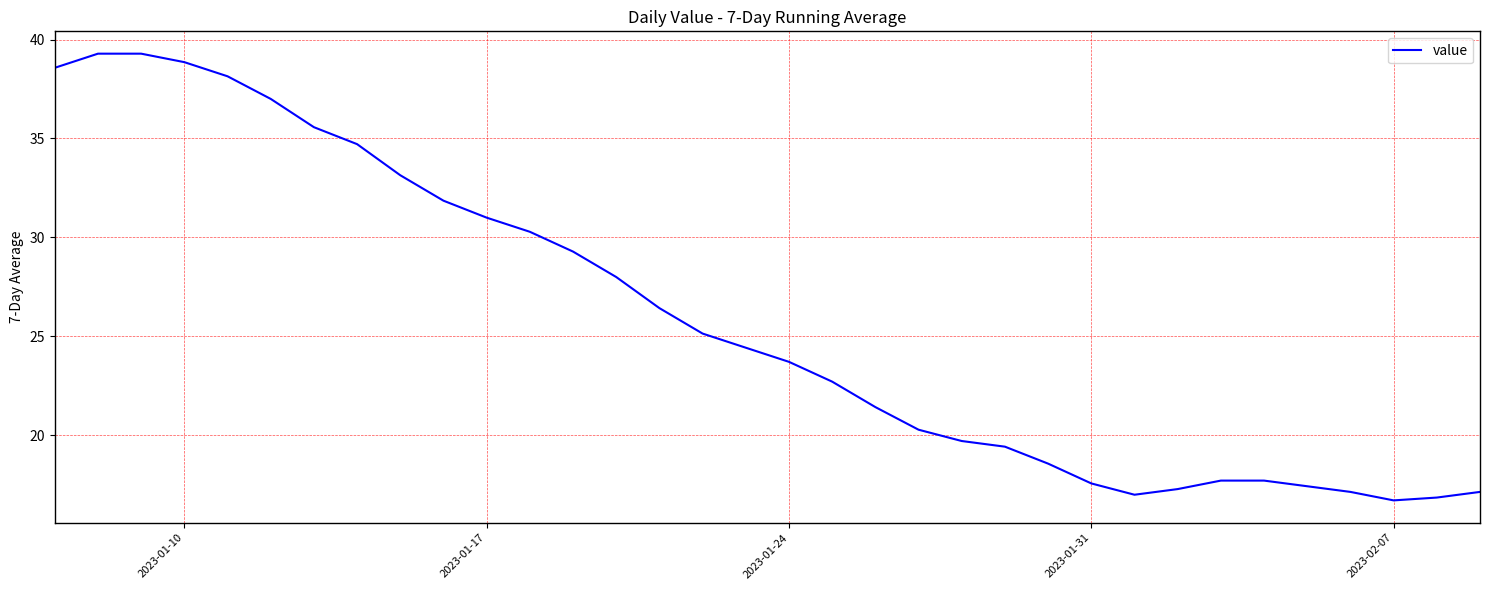

What is the greatest value displayed?

39.3